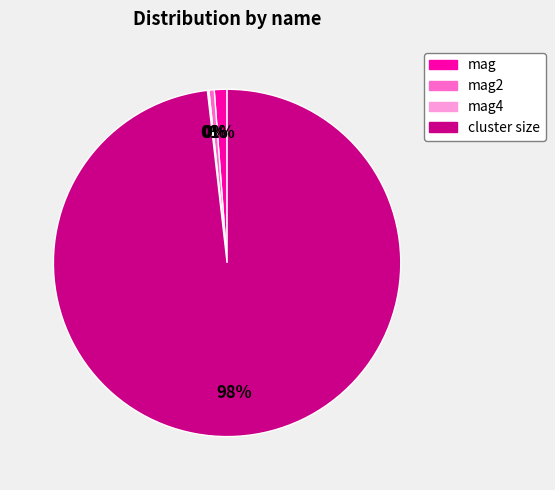

To the nearest percent, what is the average slice percentage?

25%